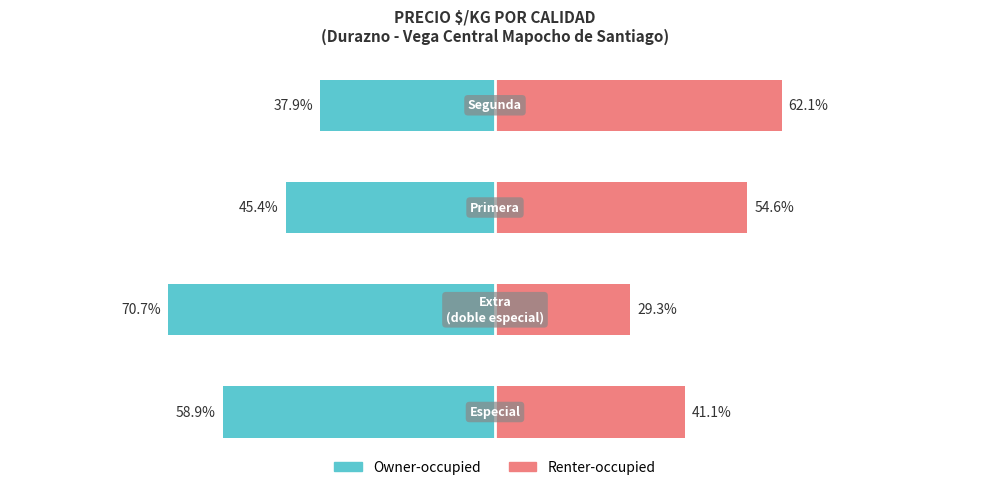

How many bars are there in total?

8